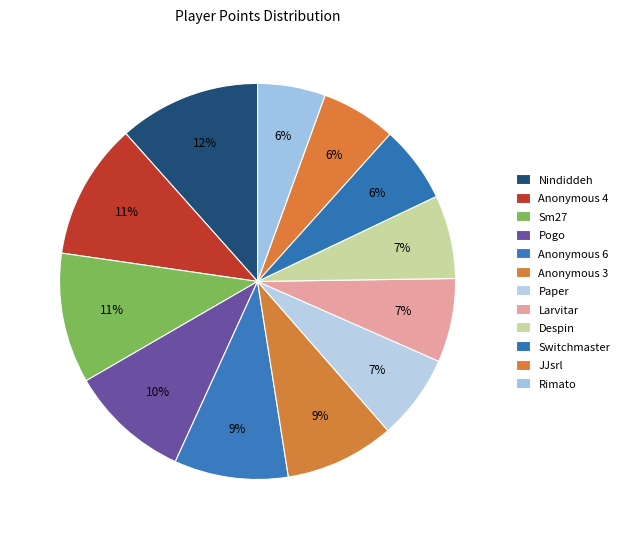

Count the number of slices in the pie.

12